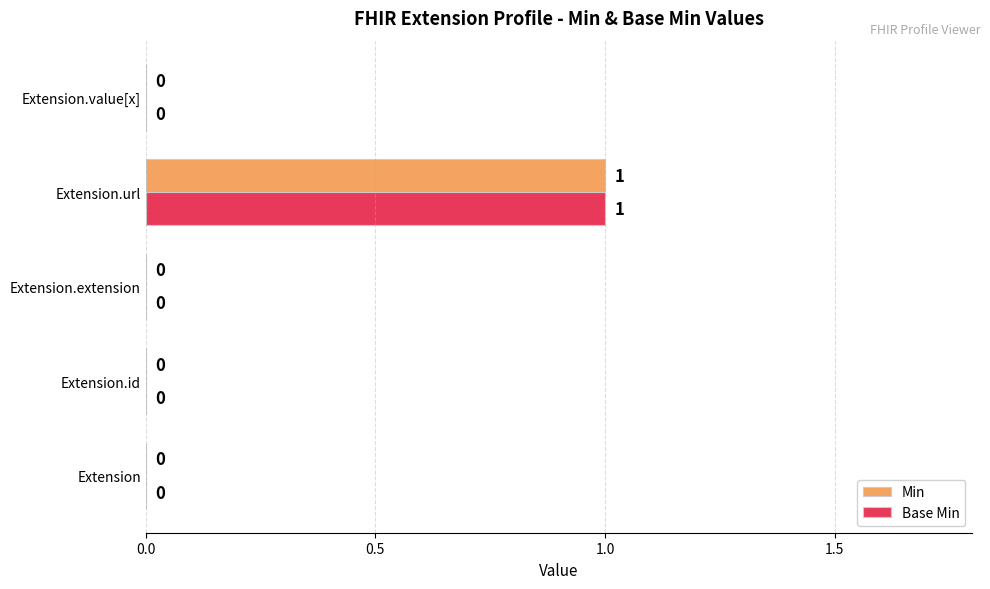

What are all the series names shown in the legend?

Min, Base Min